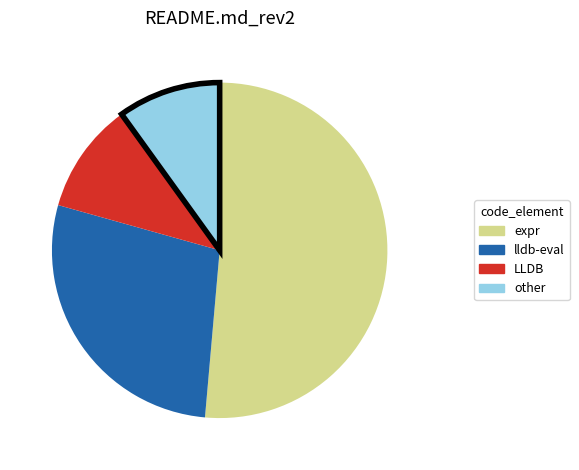

Is there any slice that represents more than half of the pie?

Yes